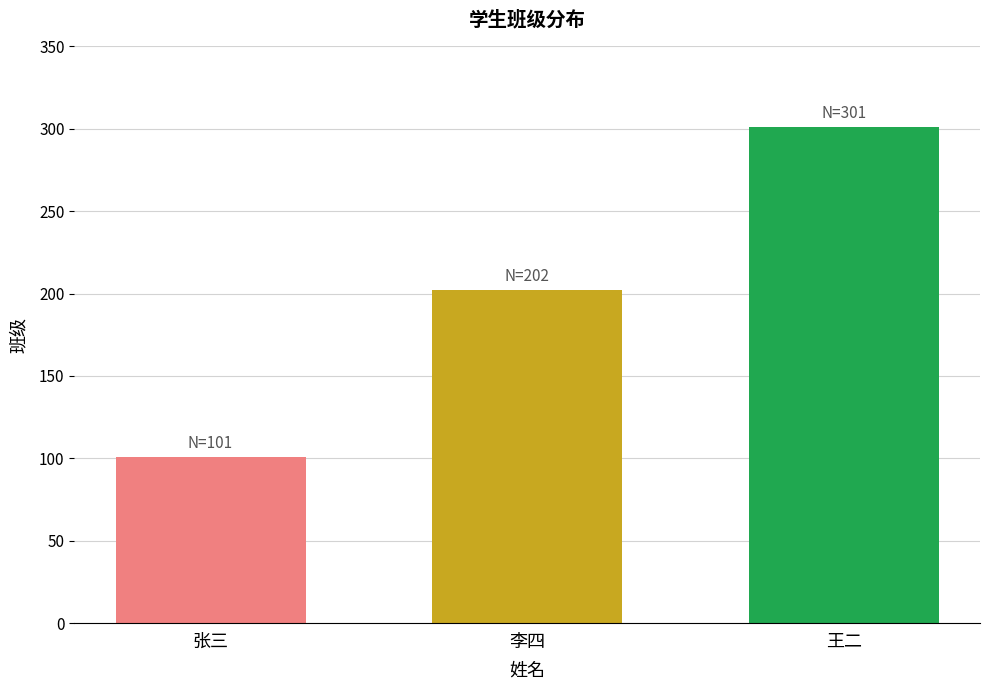

What is the label of the 3rd bar from the left?

王二